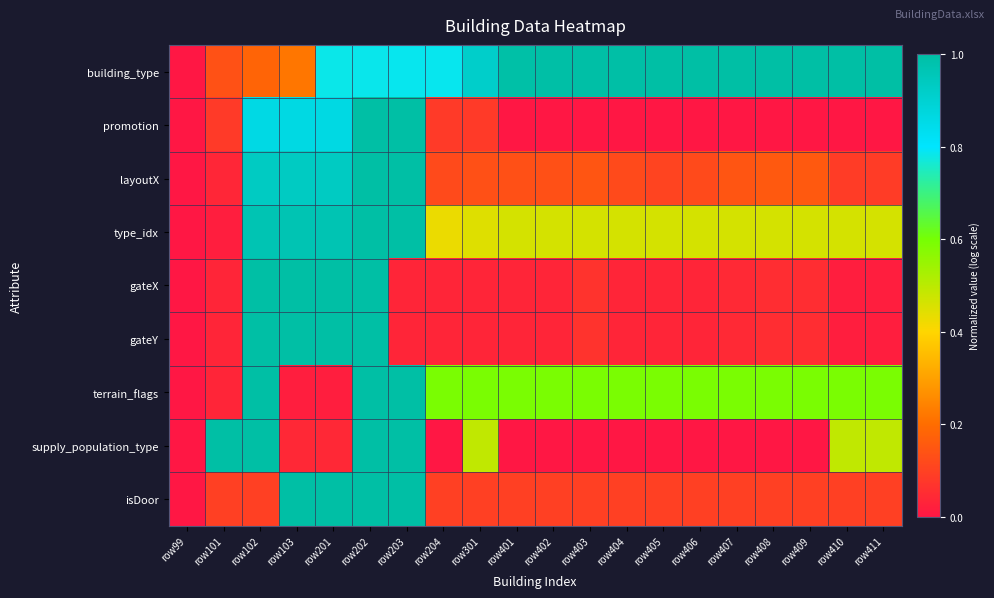

List the series in order of their peak value, highest first.

building_type, promotion, layoutX, type_idx, gateX, gateY, terrain_flags, supply_population_type, isDoor